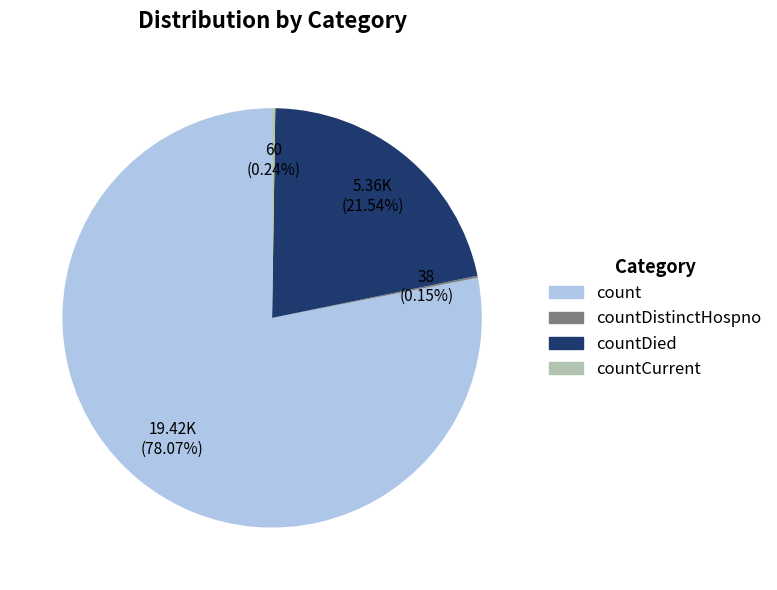

What is the largest slice in the pie chart?

count